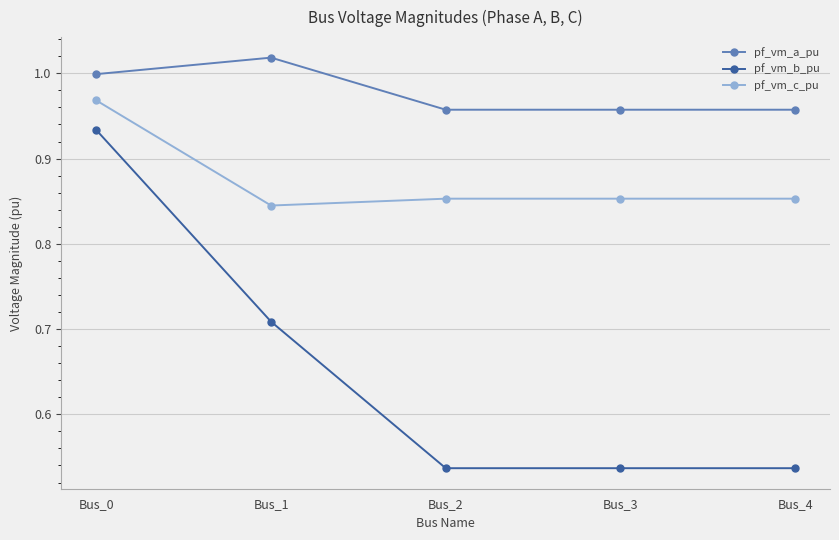

What is the sum of the pf_vm_a_pu values at Bus_0 and Bus_4?

2.0